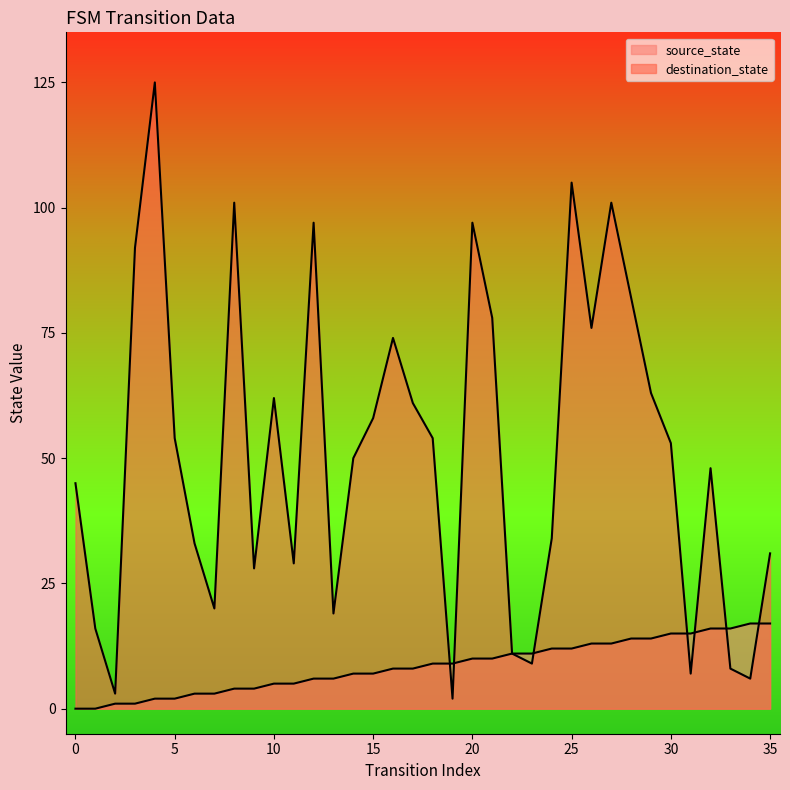

What is the difference between the second highest and second lowest values in the destination_state series?

102